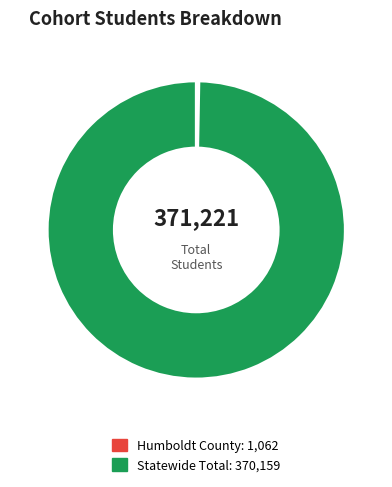

Count the number of slices in the pie.

2